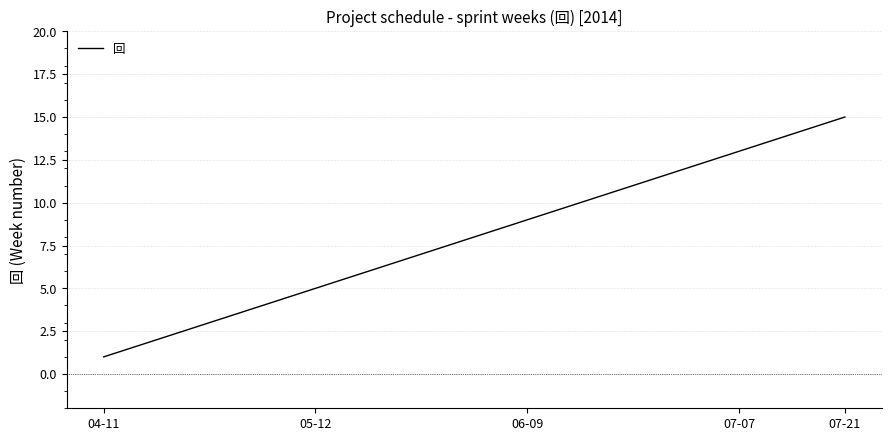

What is the maximum value shown in the chart?

15